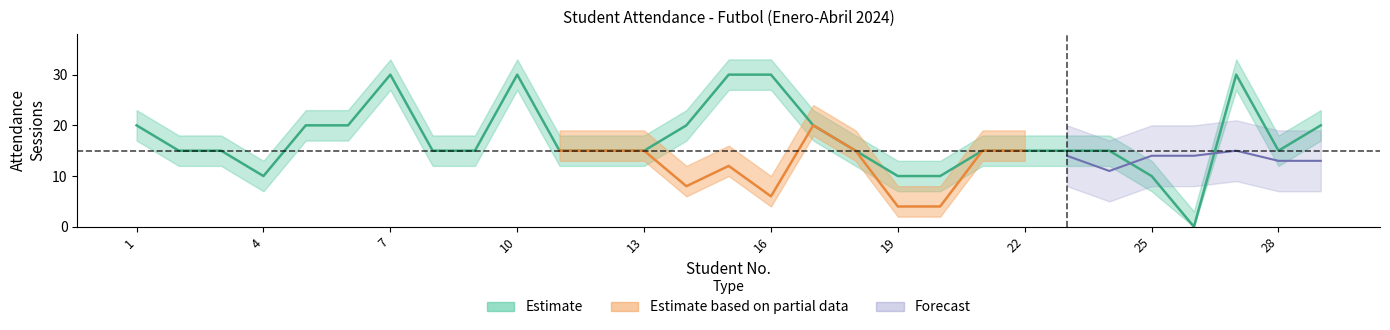

Which category has the highest value across all series?

7